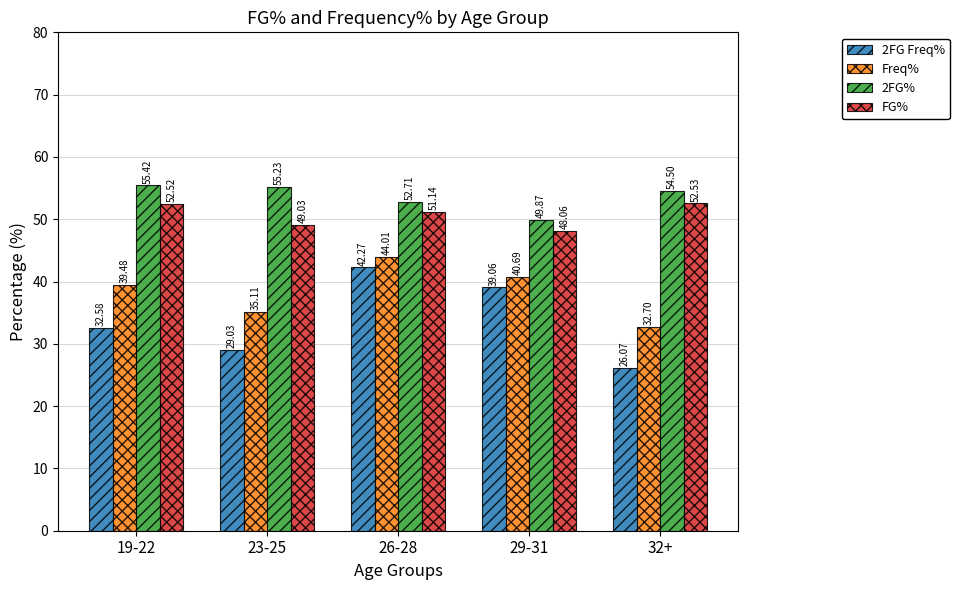

Reading left to right, list all the values displayed in this chart.

2FG Freq%: 19-22=32.6	23-25=29.0	26-28=42.3	29-31=39.1	32+=26.1
Freq%: 19-22=39.5	23-25=35.1	26-28=44.0	29-31=40.7	32+=32.7
2FG%: 19-22=55.4	23-25=55.2	26-28=52.7	29-31=49.9	32+=54.5
FG%: 19-22=52.5	23-25=49.0	26-28=51.1	29-31=48.1	32+=52.5